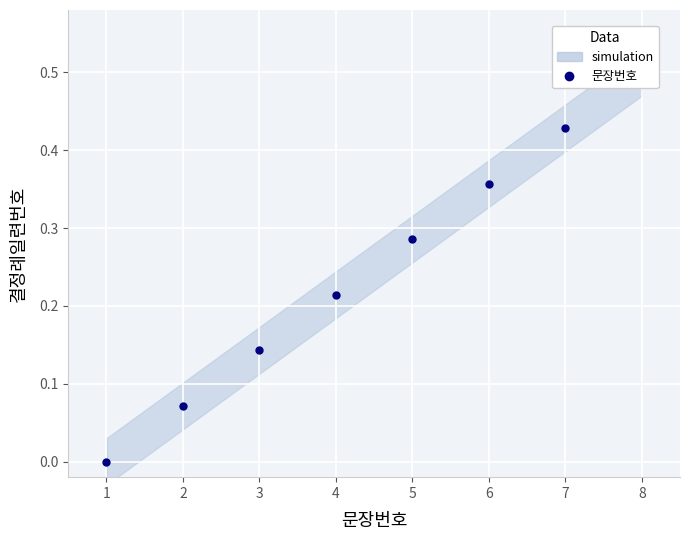

How many values exceed 0?

7